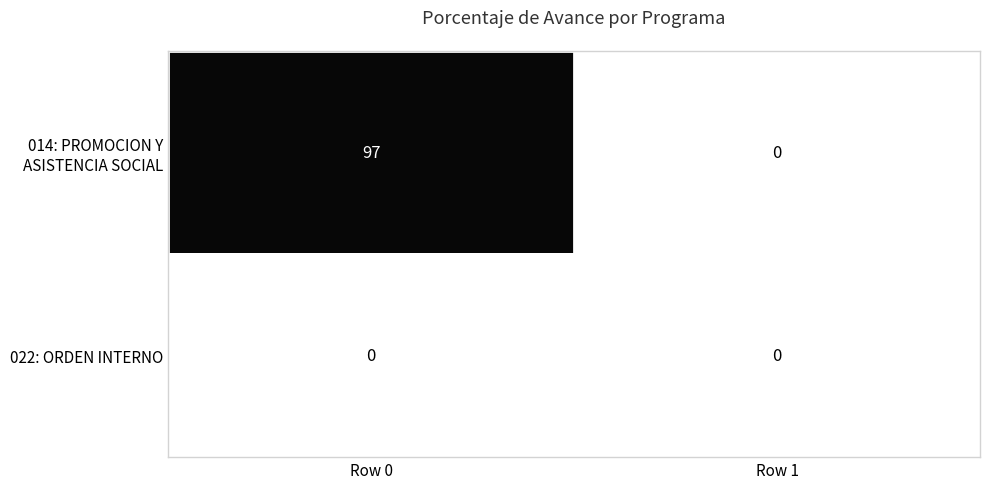

What is the spread (max minus min) of values at Row 0?

97